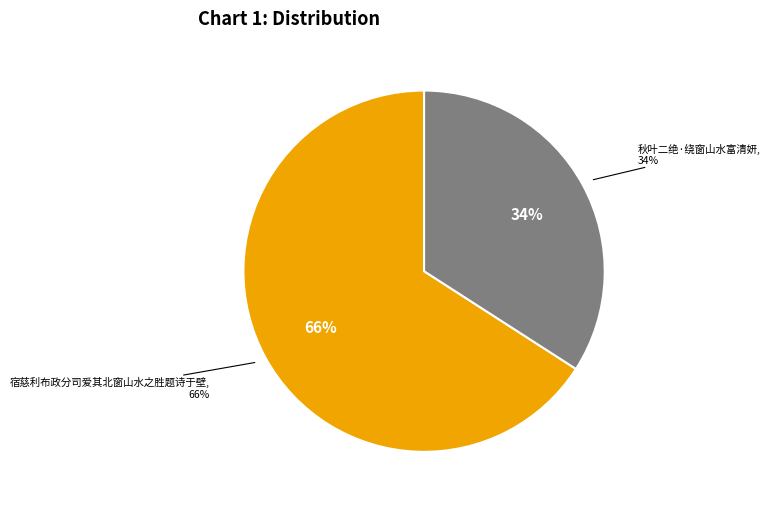

Count the number of slices in the pie.

2